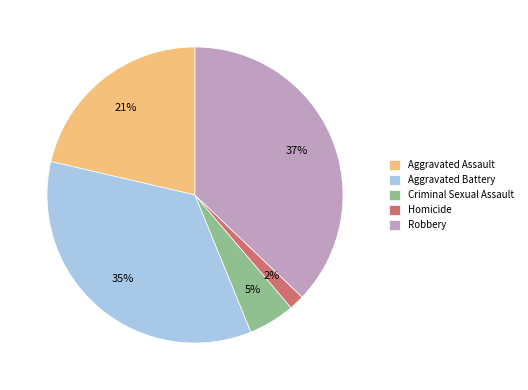

Approximately how many times larger is the value at Criminal Sexual Assault compared to Robbery?

0.1